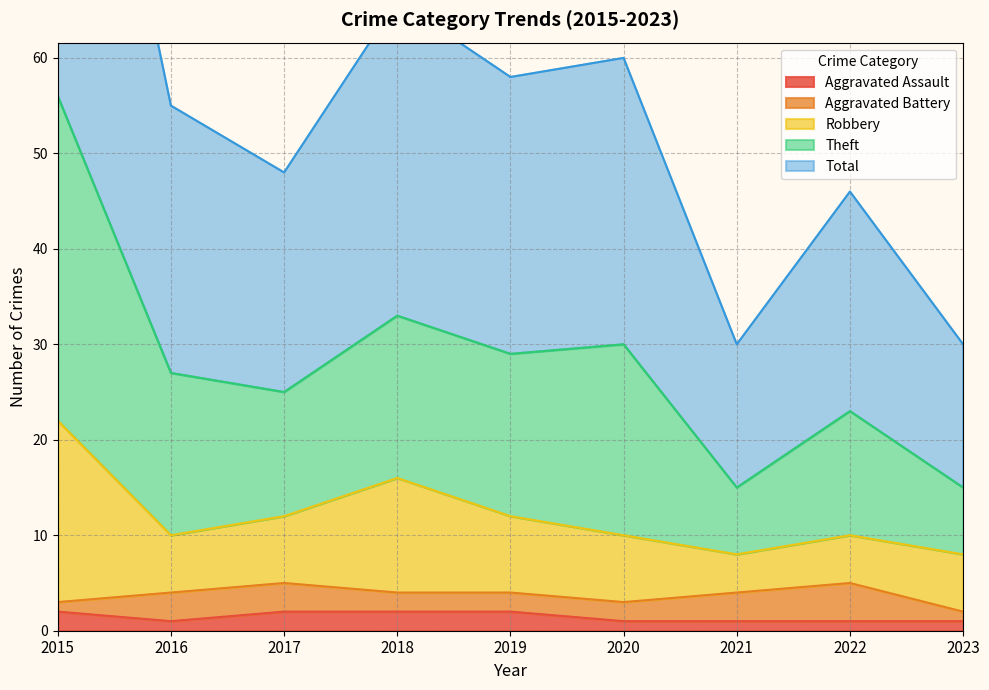

Is it true that Aggravated Assault equals 2 at 2019?

True